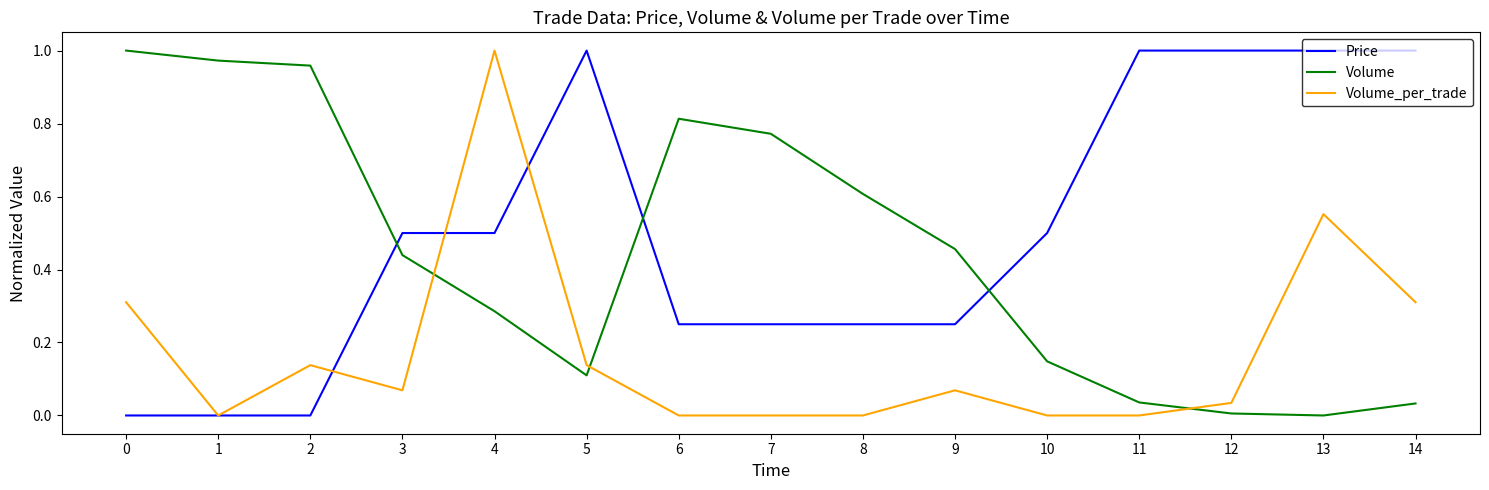

What is the difference between the highest and lowest values at 5?

0.9